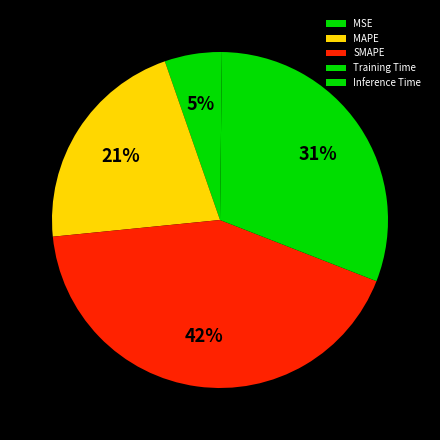

How many segments does this pie chart have?

5